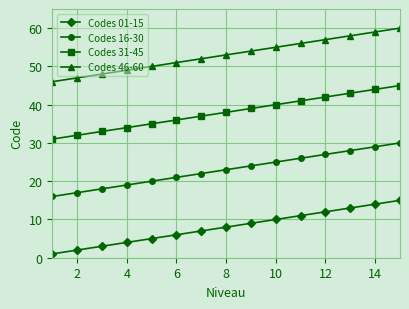

True or false: Codes 31-45 and Codes 01-15 cross at least once.

False